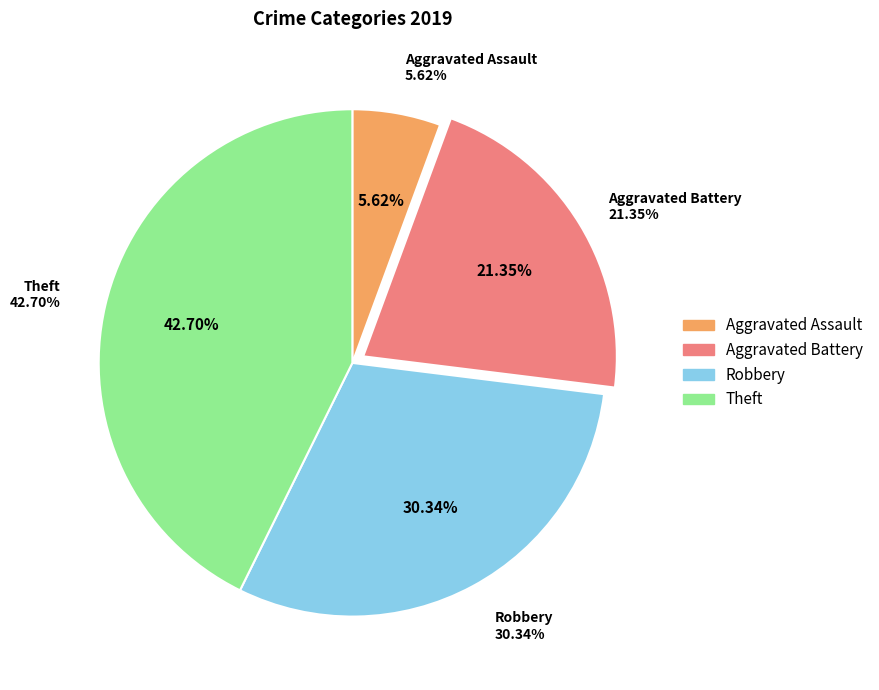

The Theft slice represents 43% of the pie. True or false?

True